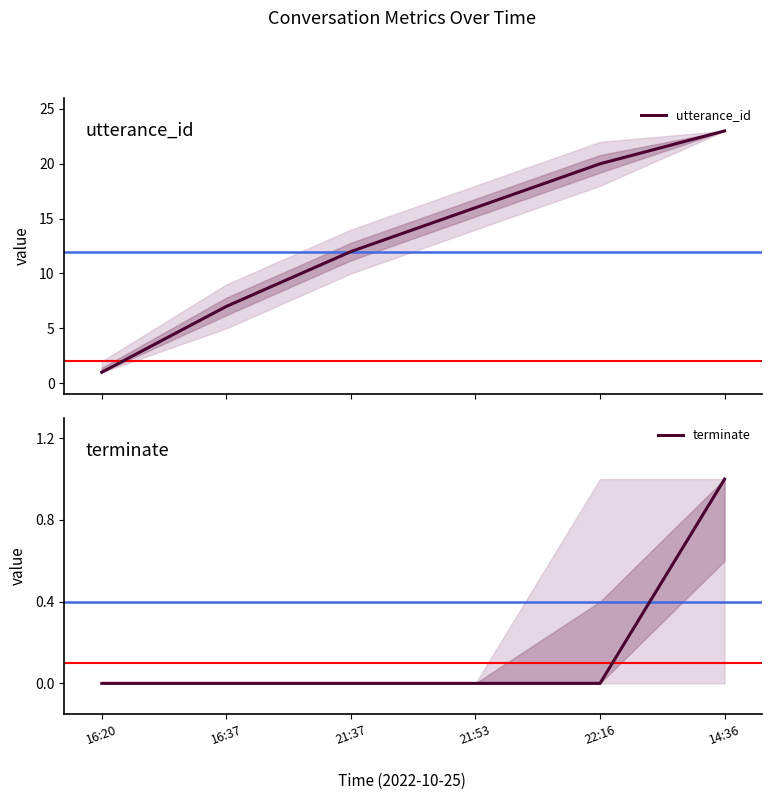

What is the difference between the maximum and minimum values in the utterance_id series?

22